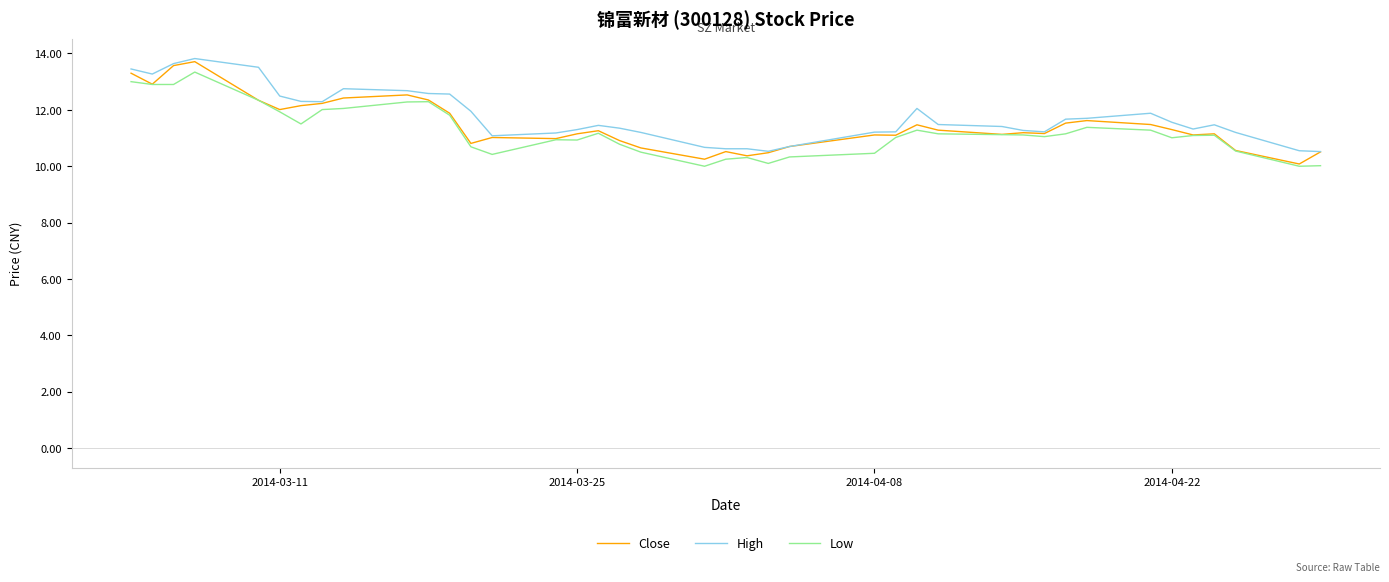

Which series has the widest spread of values?

Close